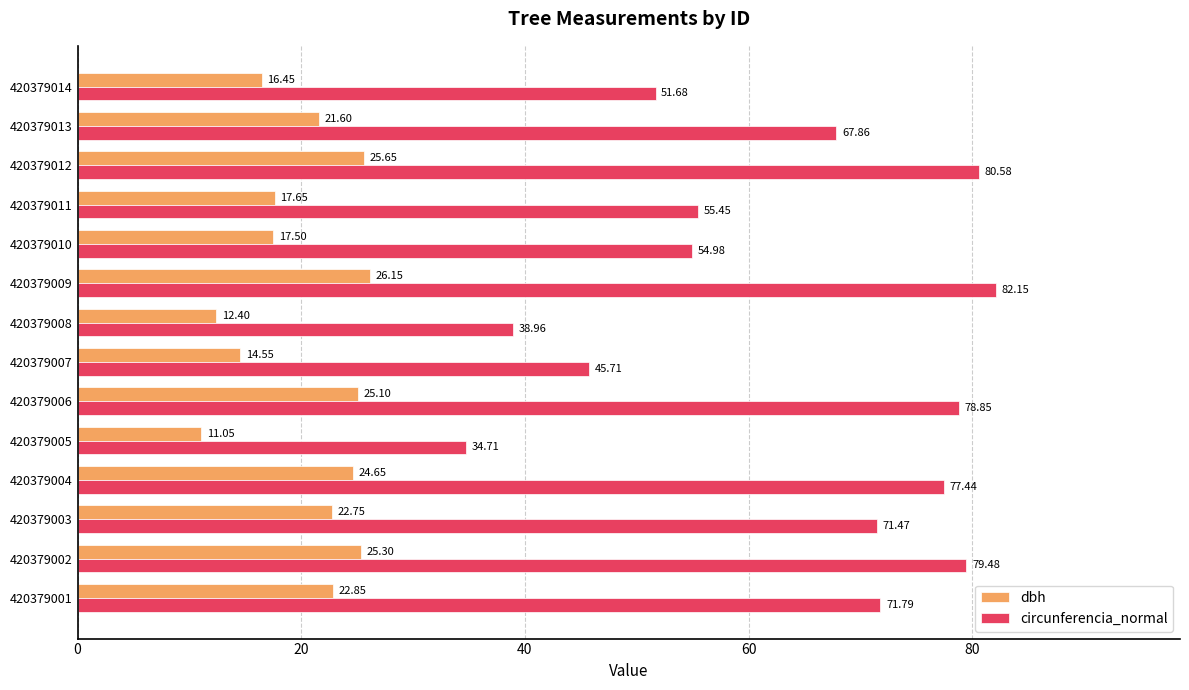

Which series has the largest total across all categories?

circunferencia_normal